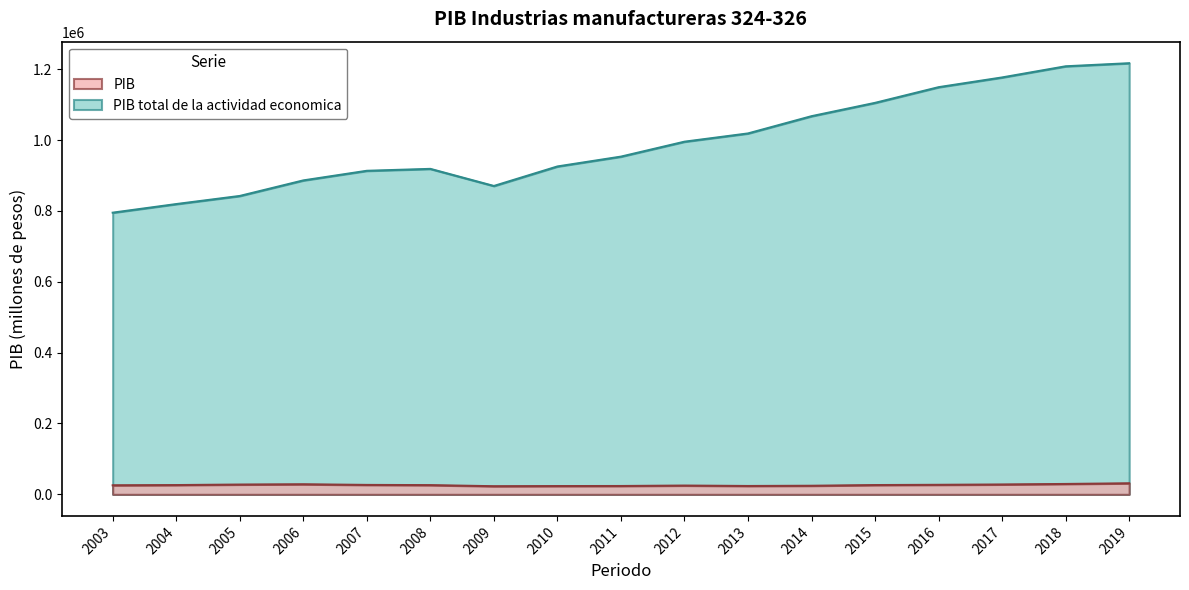

Reading left to right, list all the values displayed in this chart.

PIB: 2003=25547.5	2004=26174.5	2005=27635.7	2006=28428.9	2007=26598.7	2008=26020.1	2009=22916.7	2010=23354.5	2011=23552.8	2012=24791.6	2013=23585.6	2014=24232.2	2015=26186.7	2016=26894.1	2017=27849.4	2018=29291.1	2019=31181.0
PIB total de la actividad economica: 2003=794957.3	2004=819238.3	2005=842128.8	2006=886009.7	2007=913139.8	2008=918573.5	2009=870319.1	2010=925371.8	2011=953148.1	2012=995286.0	2013=1018578.6	2014=1067256.8	2015=1104884.9	2016=1149129.5	2017=1176616.0	2018=1208080.8	2019=1216771.3